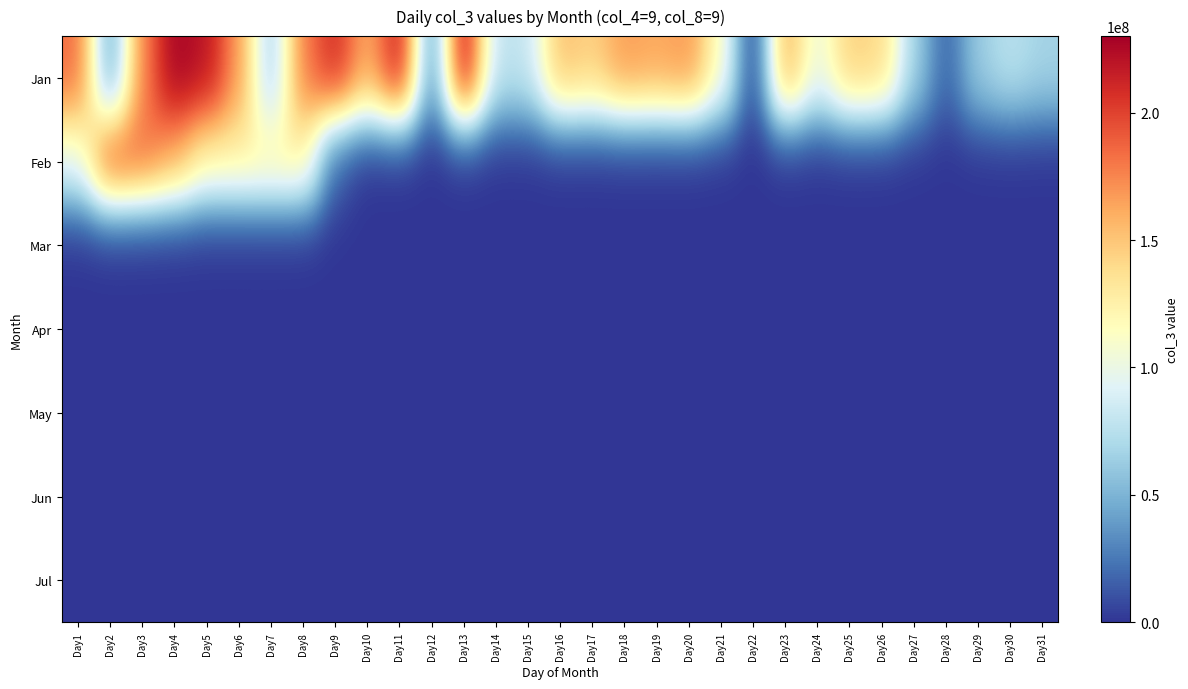

What is the total value across all series at Day7?

188118160